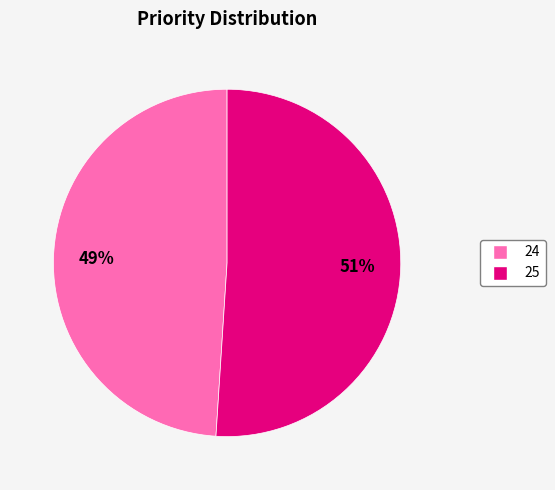

To the nearest percent, what is the difference between the 24 and 25 slice percentages?

2%